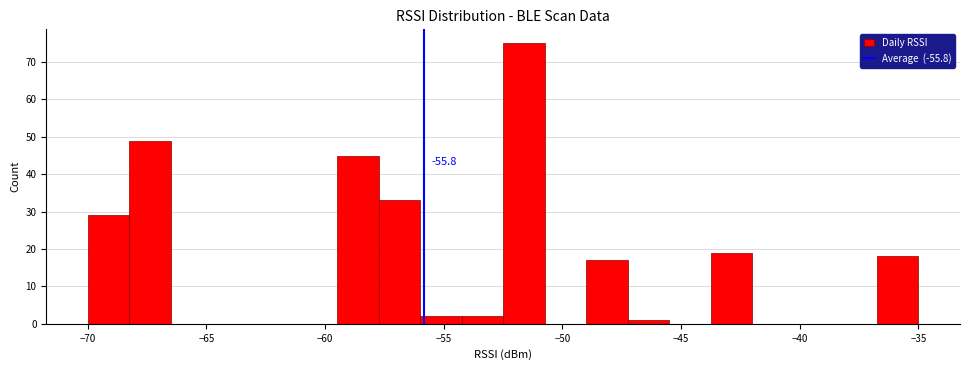

Around what value on the x-axis is the tallest bar? Give the approximate position of its centre, as read against the axis.

-51.5